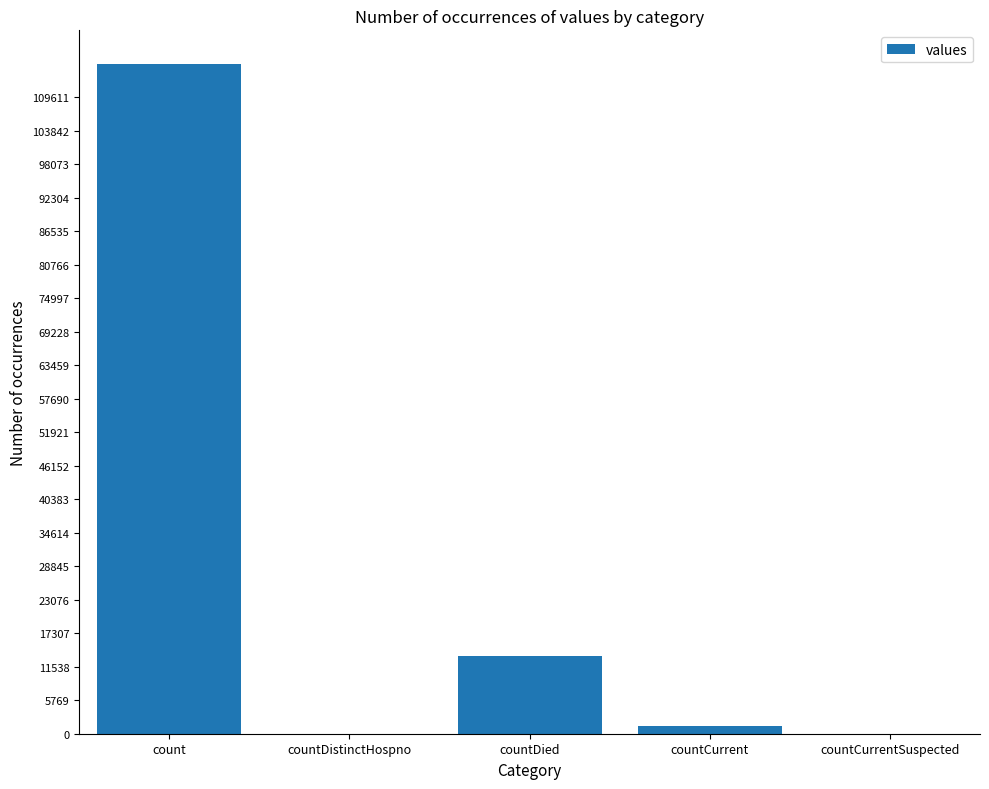

The value at countDied is 3907. True or false?

False